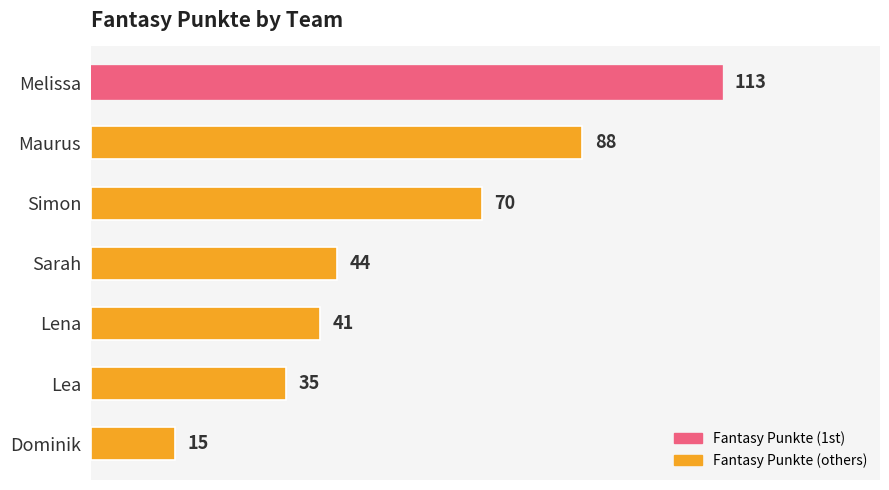

The chart shows a value of 35 at Lea. True or false?

True